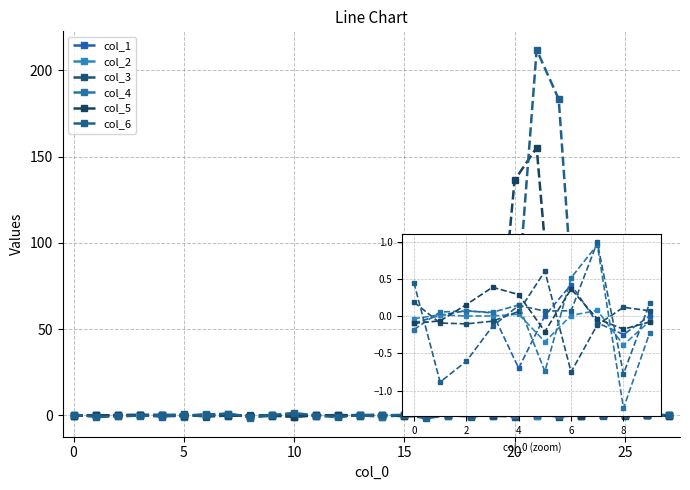

Which category has the lowest value across all series?

16